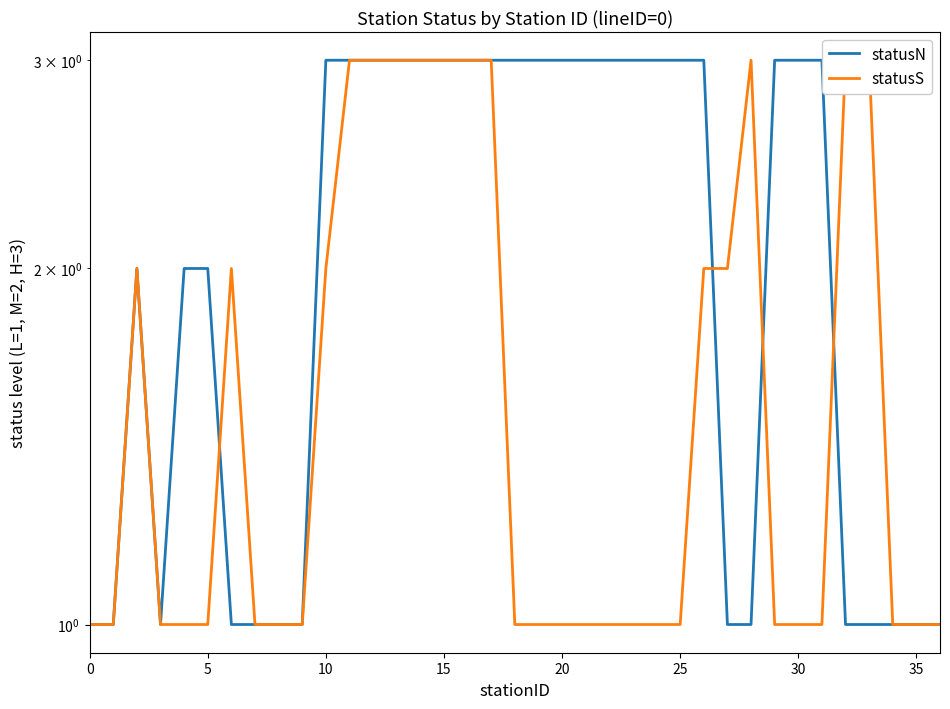

What is the difference between the highest and lowest values at 21?

2